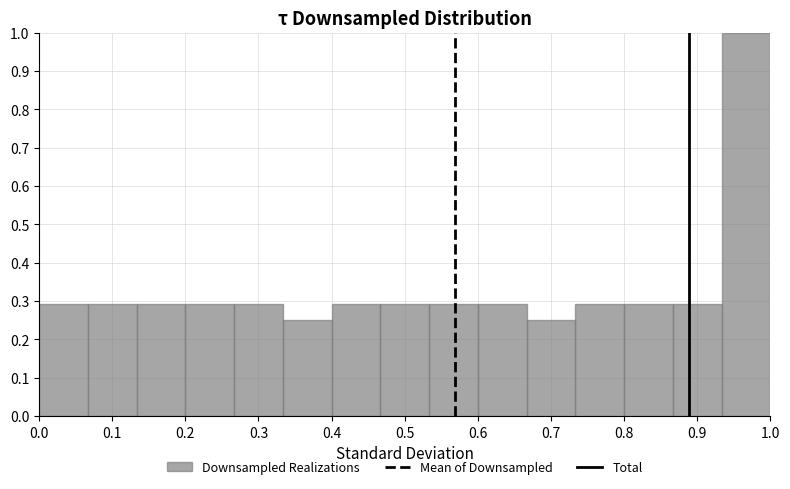

Reading left to right, transcribe this chart: for each bar, give the range it covers on the x-axis and its height. Neither the bar edges nor the heights are printed on the chart, so give them approximately, as read against the axes.

0.00 to 0.07: 0.29
0.07 to 0.13: 0.29
0.13 to 0.20: 0.29
0.20 to 0.27: 0.29
0.27 to 0.33: 0.29
0.33 to 0.40: 0.25
0.40 to 0.47: 0.29
0.47 to 0.53: 0.29
0.53 to 0.60: 0.29
0.60 to 0.67: 0.29
0.67 to 0.73: 0.25
0.73 to 0.80: 0.29
0.80 to 0.87: 0.29
0.87 to 0.93: 0.29
0.93 to 1.00: 1.00